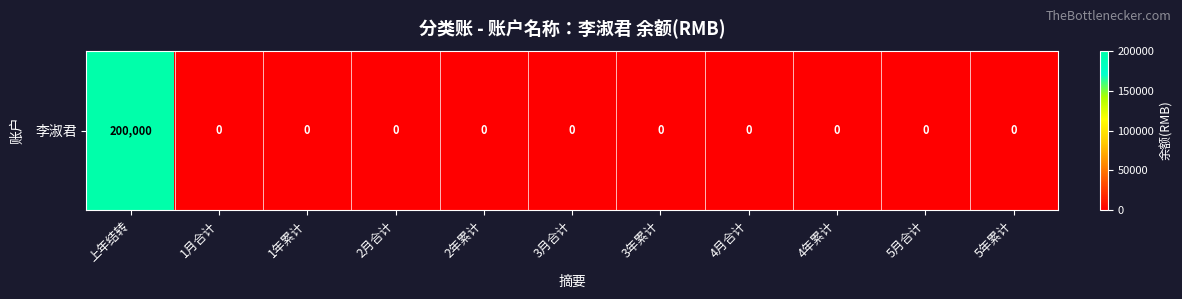

How many categories are shown in the chart?

11